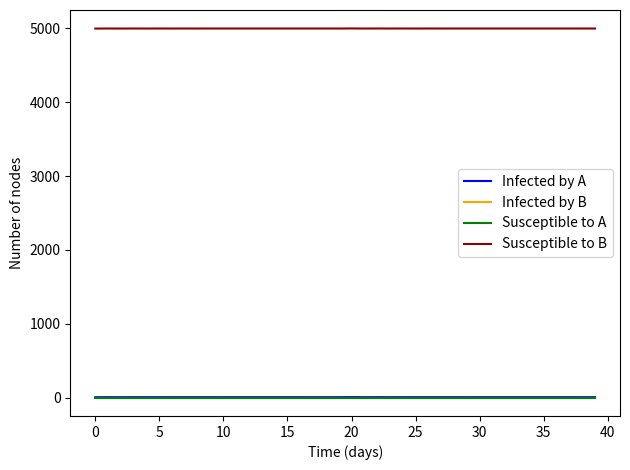

Is this an area chart (filled region under the line)?

No